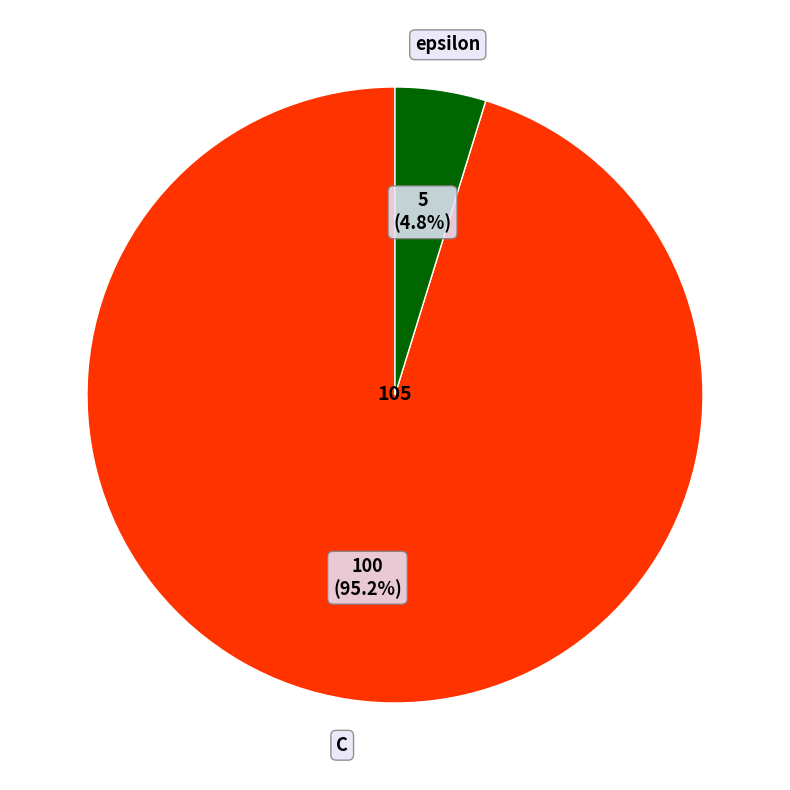

Is there a majority slice in this chart?

Yes